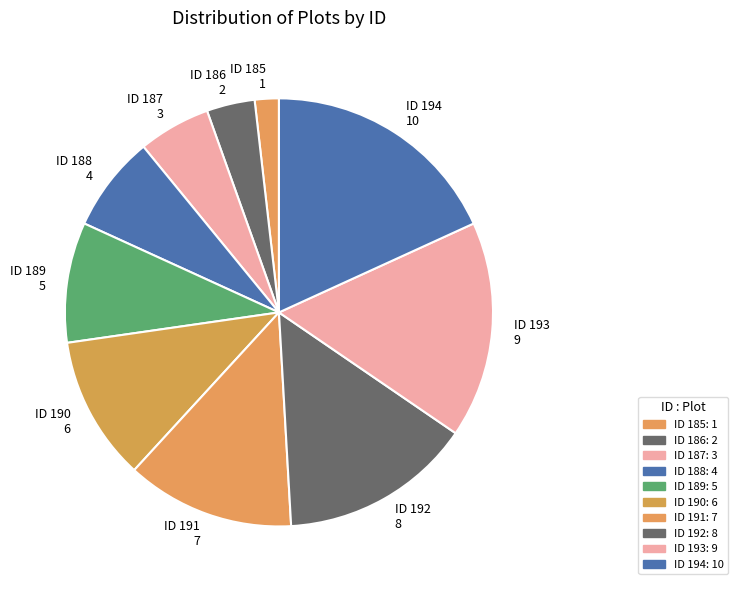

Count the number of slices in the pie.

10